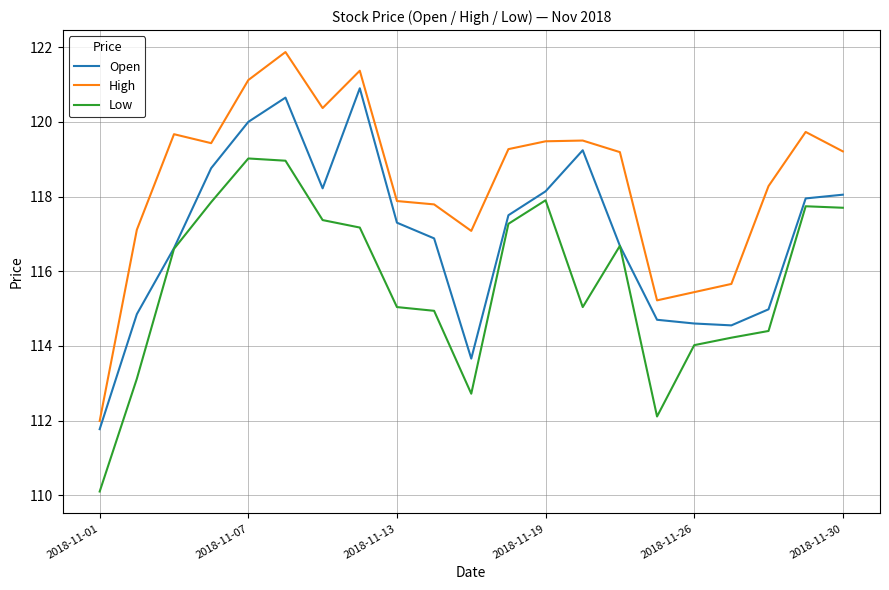

What is the sum of all High values?

2486.7